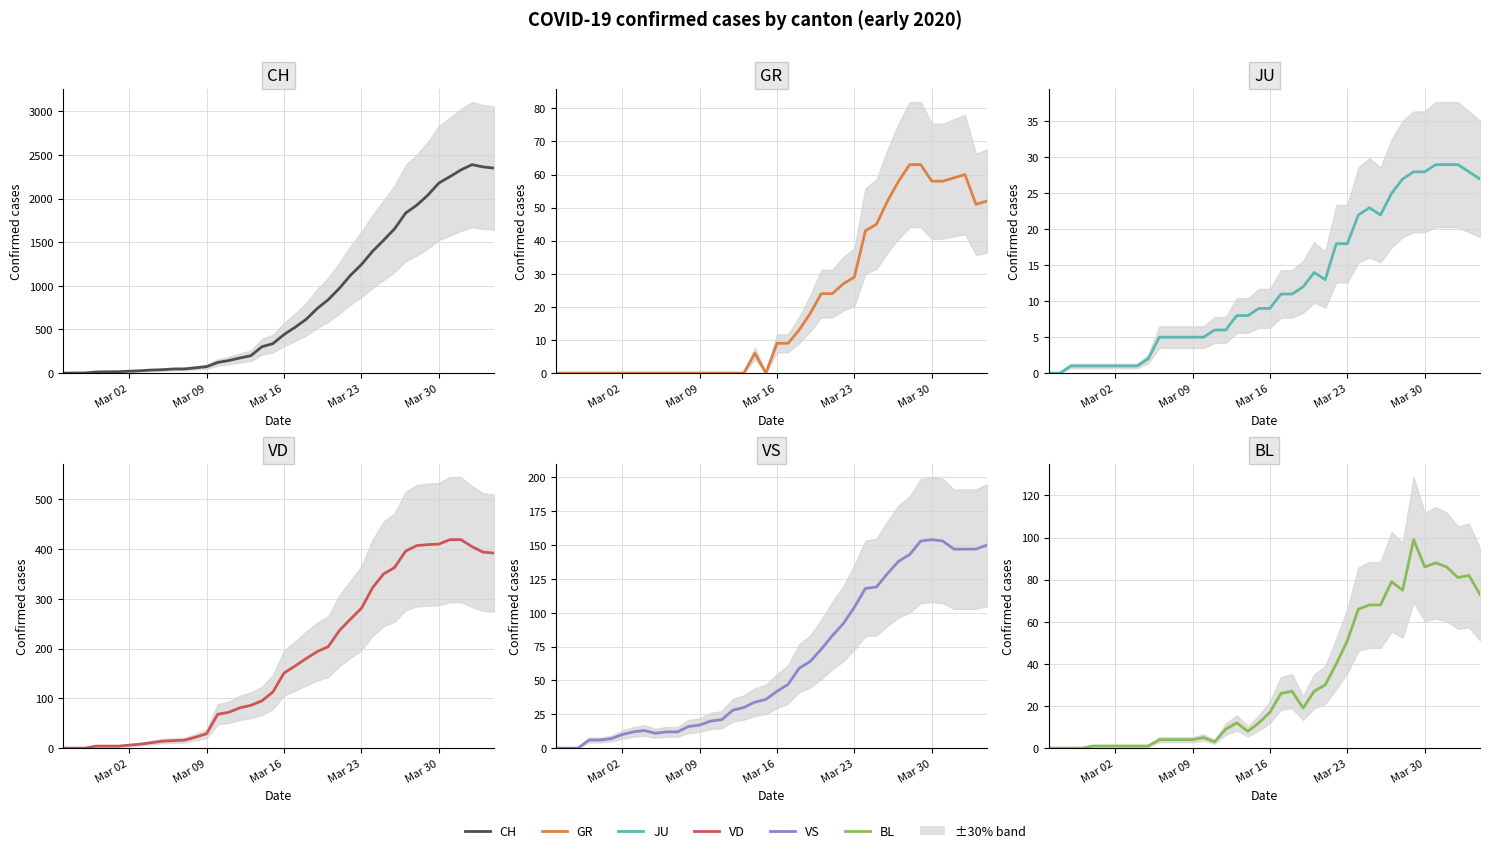

Does the chart have visible grid lines?

Yes